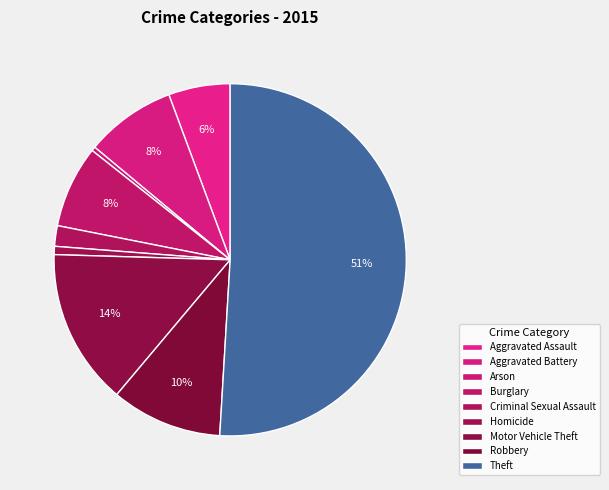

How many slices are in this pie chart?

9